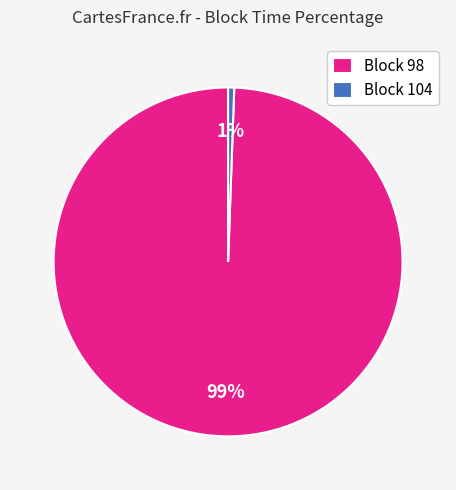

Is it true that Block 104 is 11% of the pie?

False